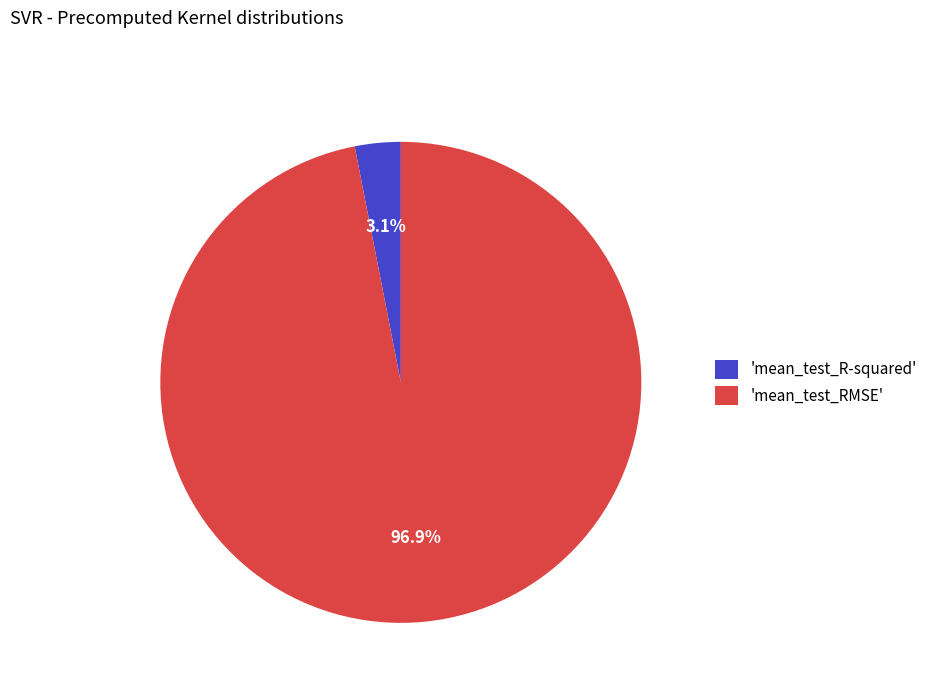

Which slice is the smallest?

'mean_test_R-squared'